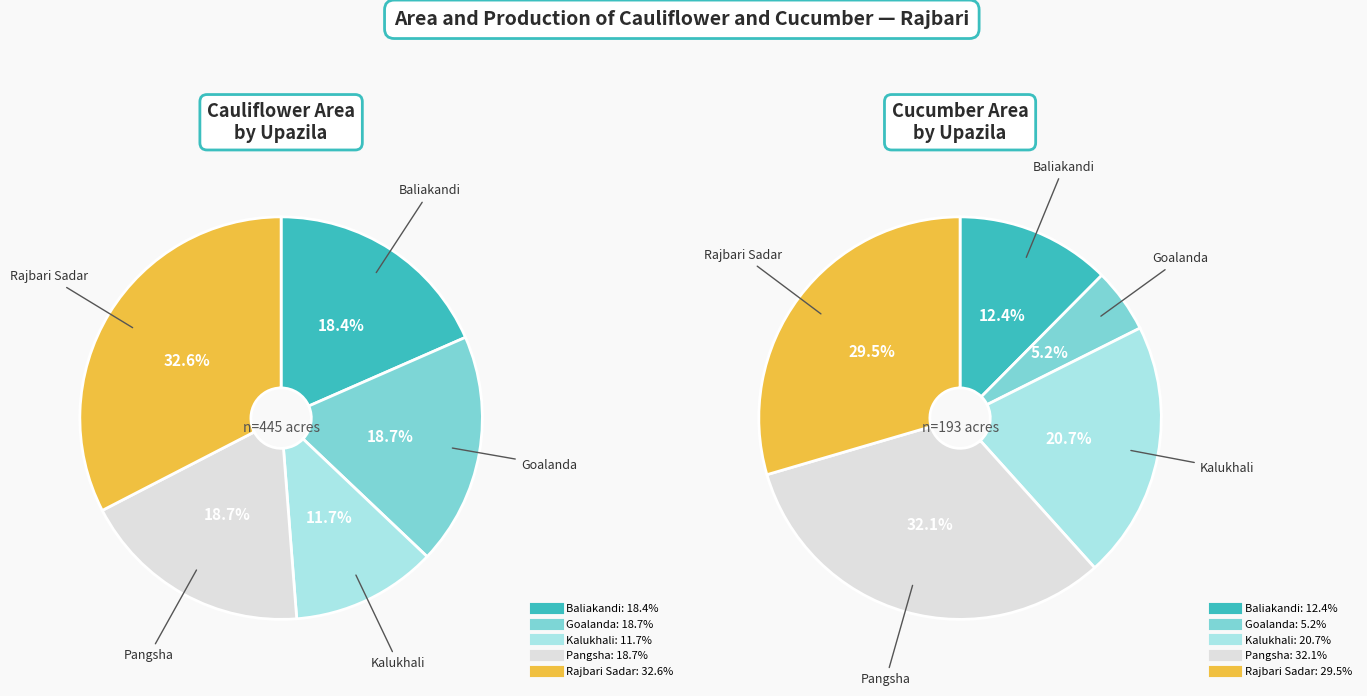

Combined, what portion of the pie is Goalanda and Pangsha?

37.3%